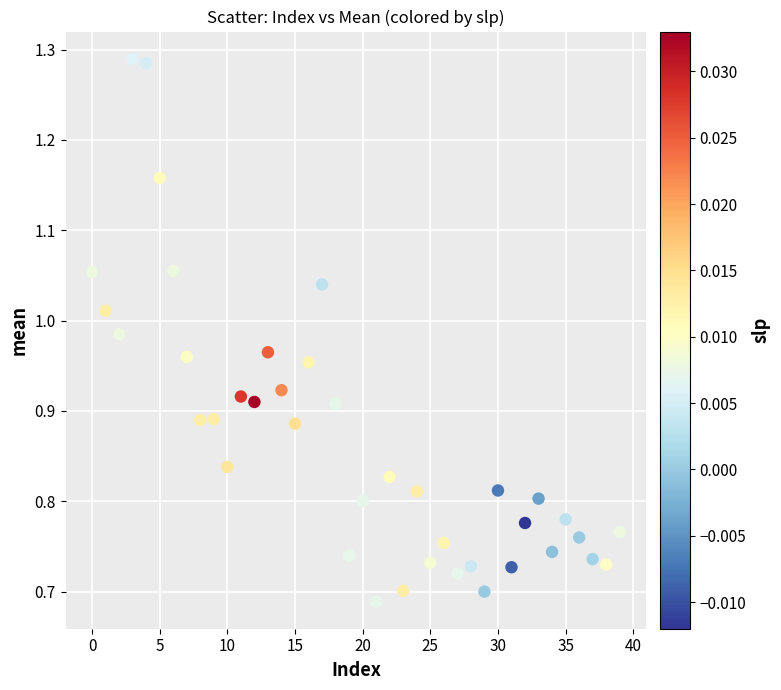

What is the range of Y values (max minus min)?

0.6